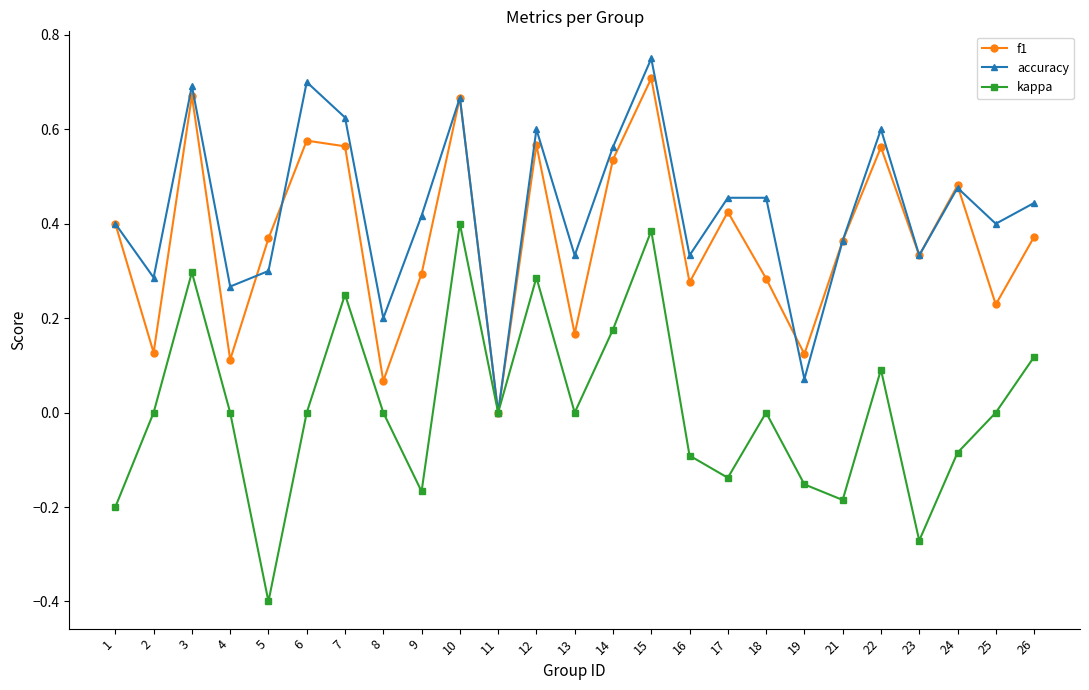

Which series changed the most between 6 and 25?

f1